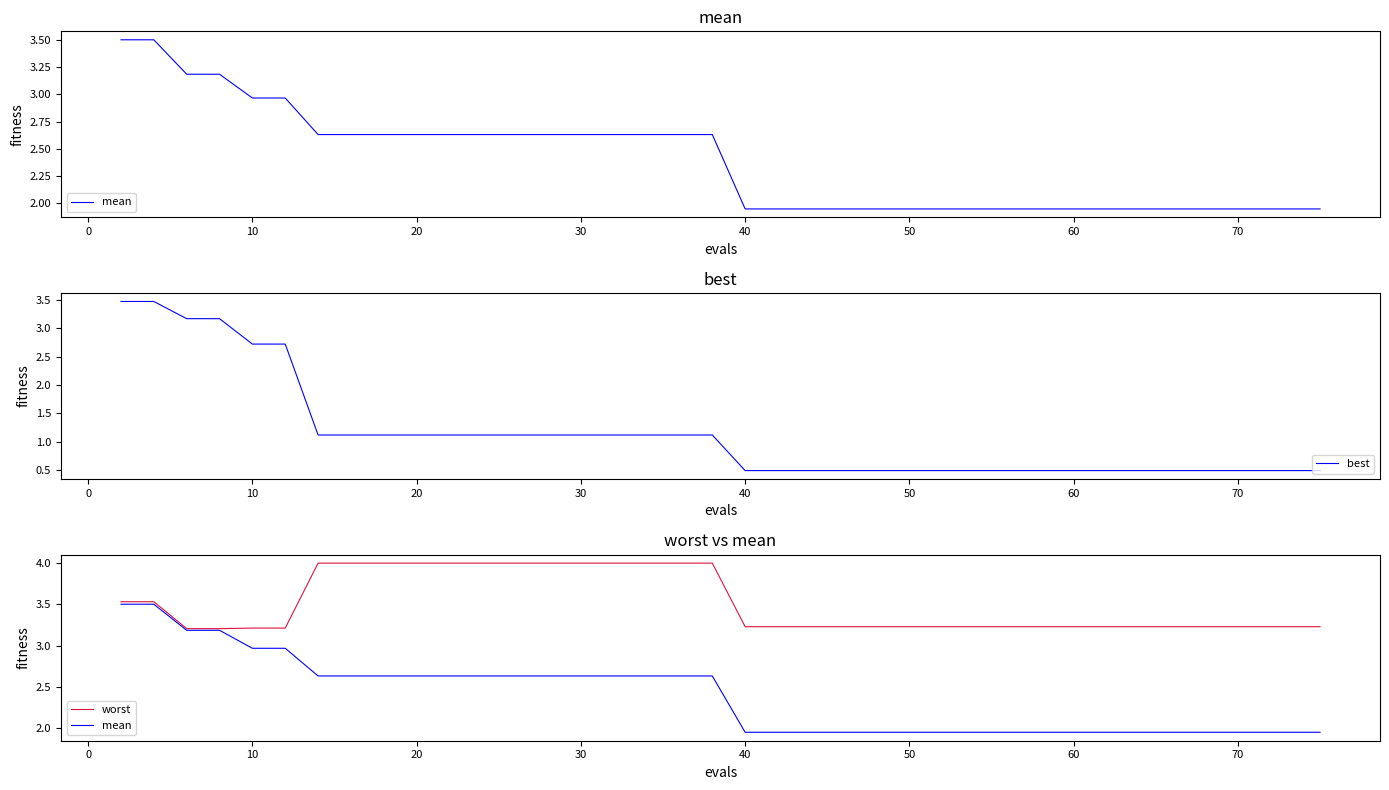

True or false: best and worst intersect in this chart.

False